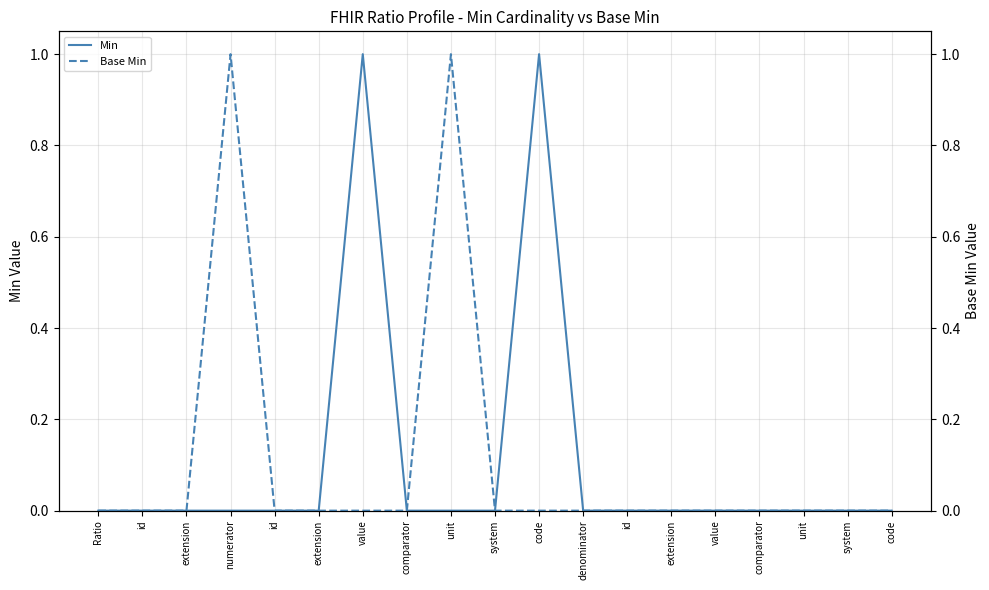

What is the label of the 2nd point from the left?

id